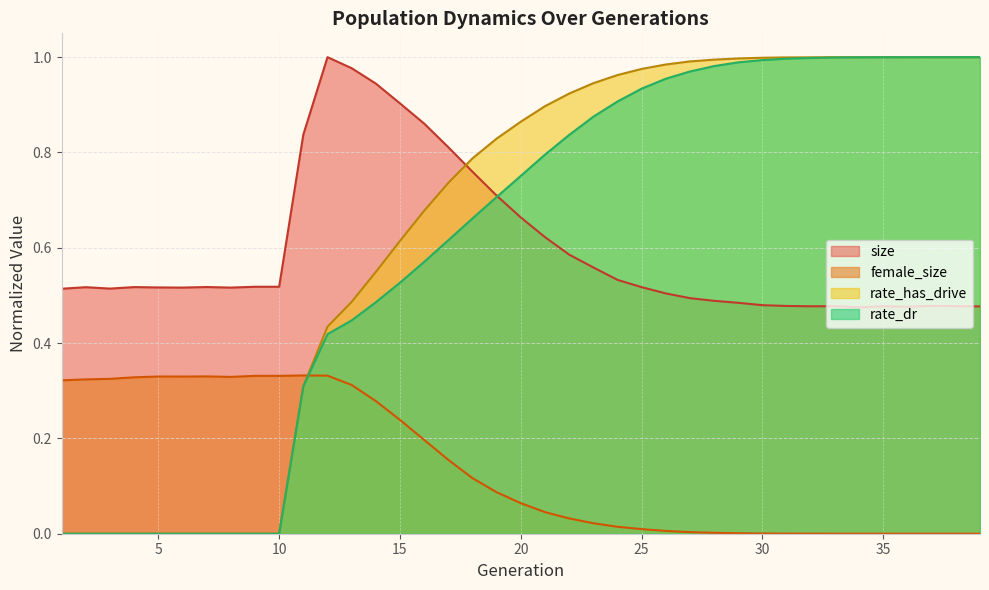

What is the difference between the female_size values at 29 and 13?

0.3